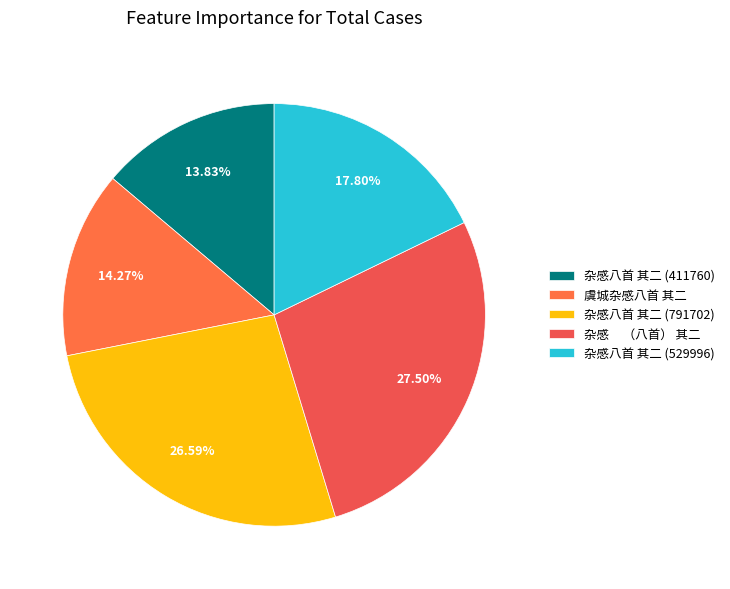

Rank the categories by value from lowest to highest.

杂感八首 其二 (411760), 虞城杂感八首 其二, 杂感八首 其二 (529996), 杂感八首 其二 (791702), 杂感     （八首） 其二